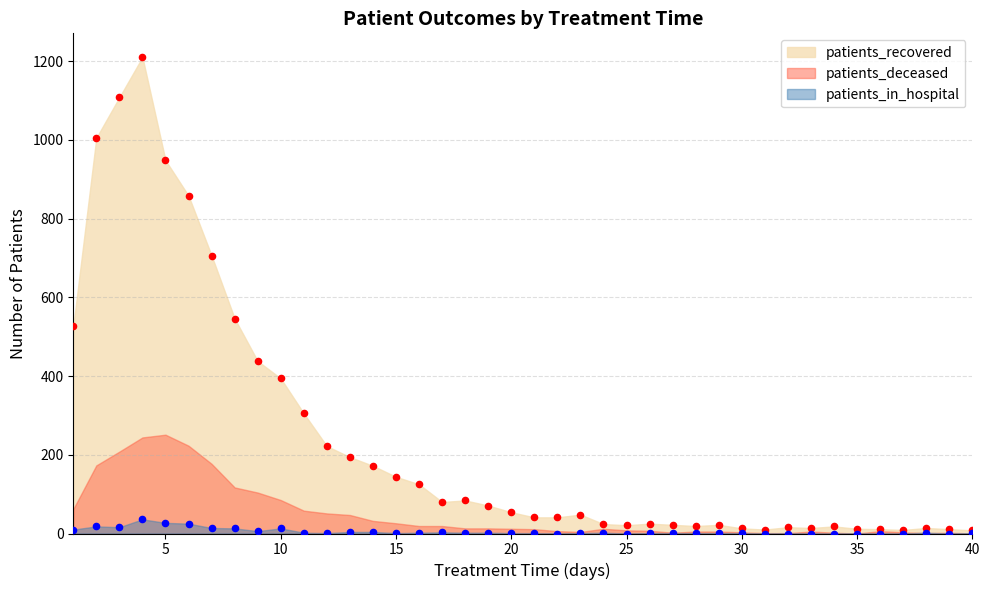

At how many categories does at least one series exceed 314?

10